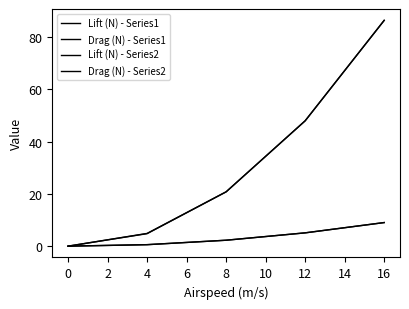

Is this an area chart (filled region under the line)?

No